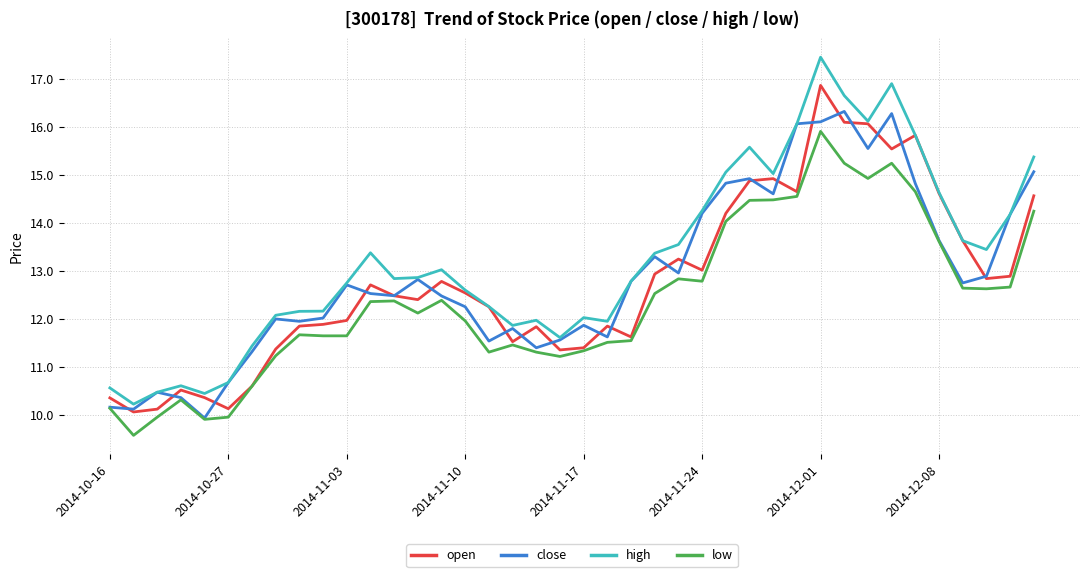

What is the minimum value for close?

9.9